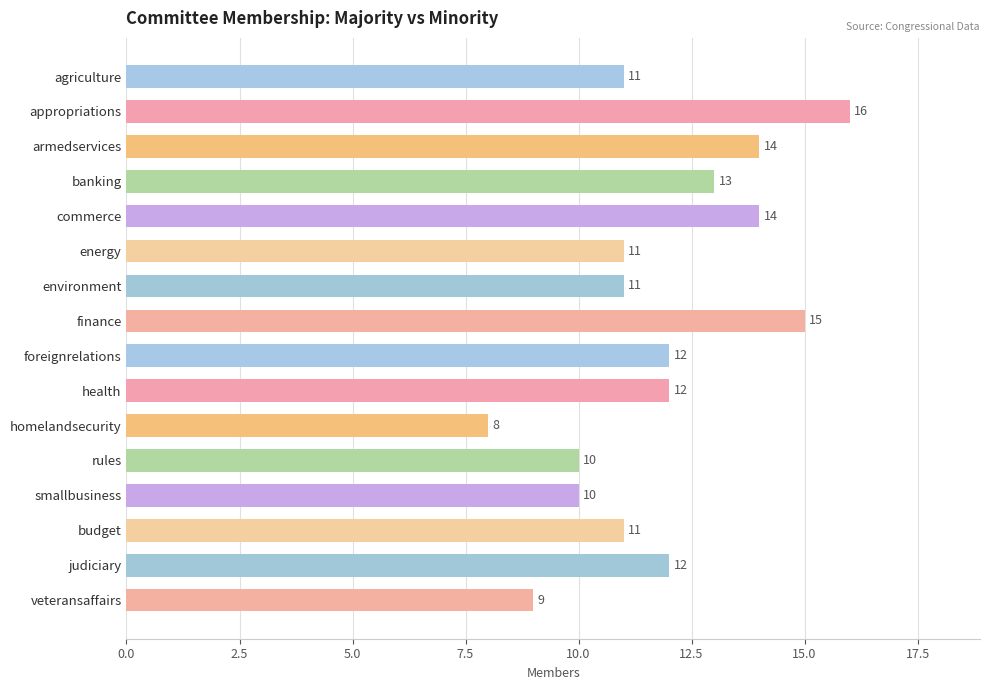

The chart shows a value of 6 at health. True or false?

False